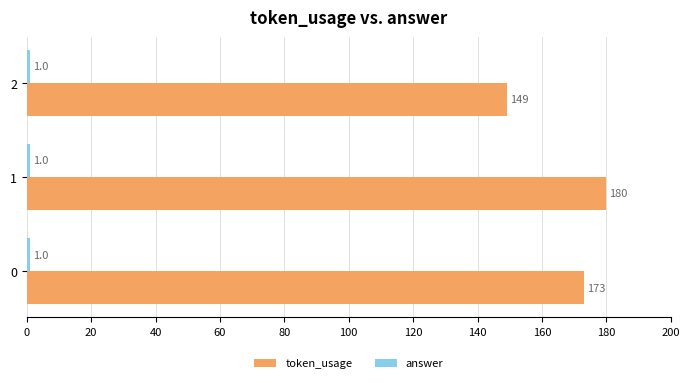

True or false: token_usage has a value of 223 at 2.

False